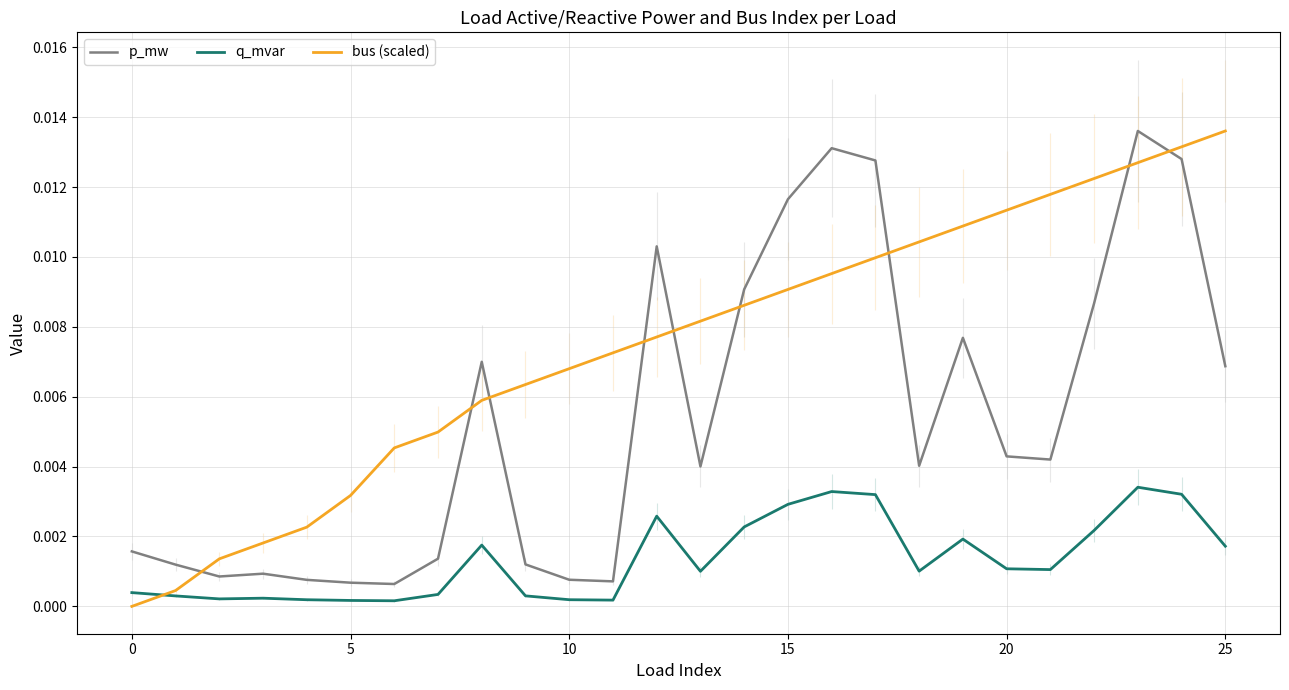

At how many categories does at least one series exceed 0?

26